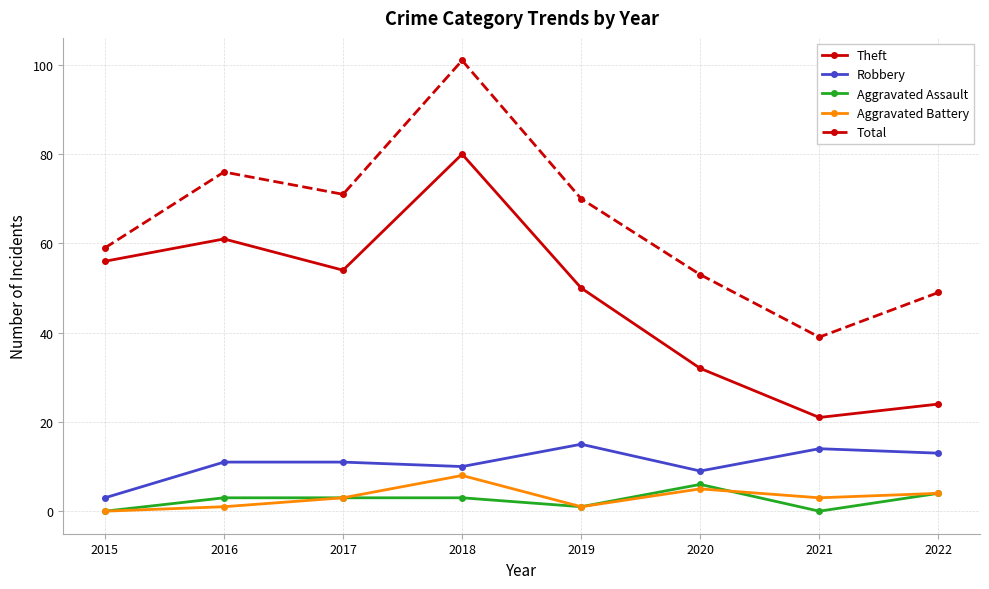

Reading left to right, transcribe all the data shown in this chart.

Theft: 56	61	54	80	50	32	21	24
Robbery: 3	11	11	10	15	9	14	13
Aggravated Assault: 0	3	3	3	1	6	0	4
Aggravated Battery: 0	1	3	8	1	5	3	4
Total: 59	76	71	101	70	53	39	49